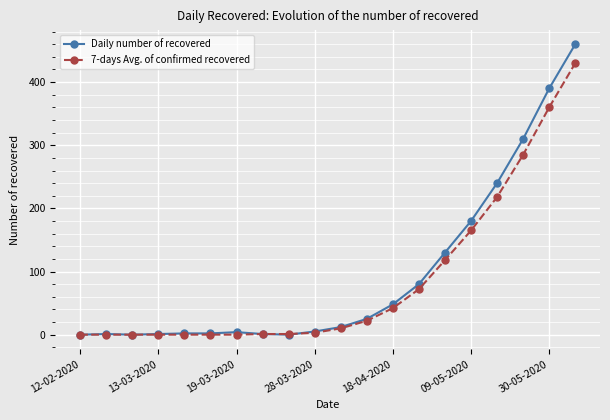

What is the maximum value for Daily number of recovered?

460